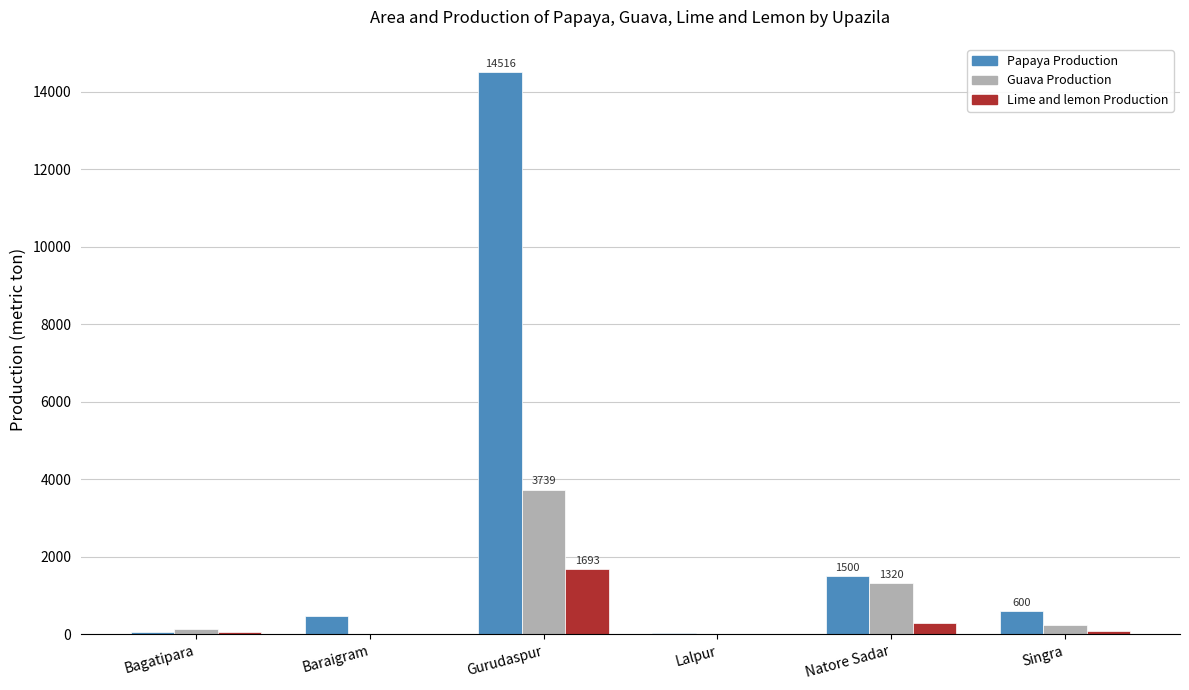

True or false: Lime and lemon Production has a value of 72 at Bagatipara.

True